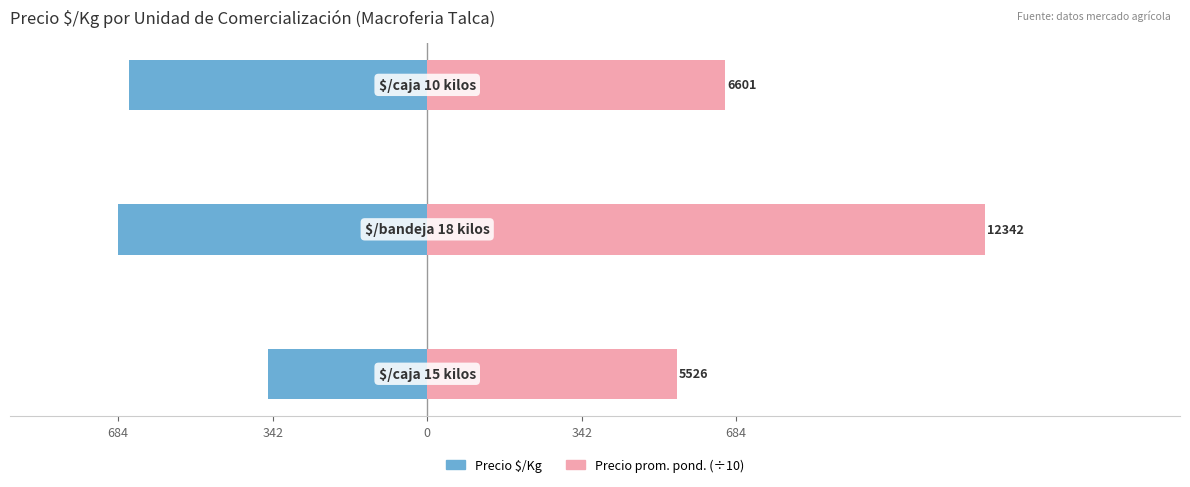

How many categories are shown in the chart?

3